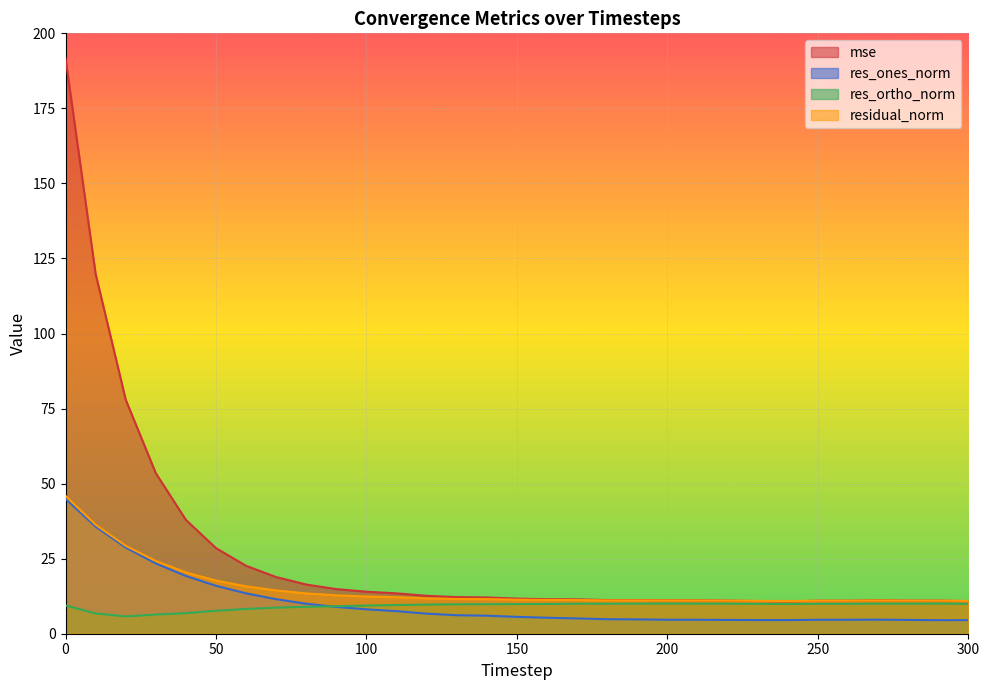

What is the difference between the second highest and second lowest values in the mse series?

109.0